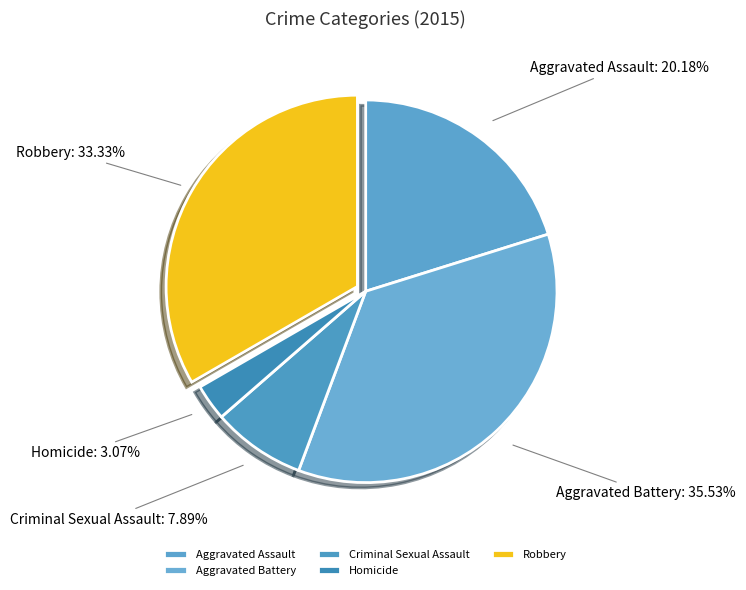

True or false: Robbery accounts for 38% of the total.

False